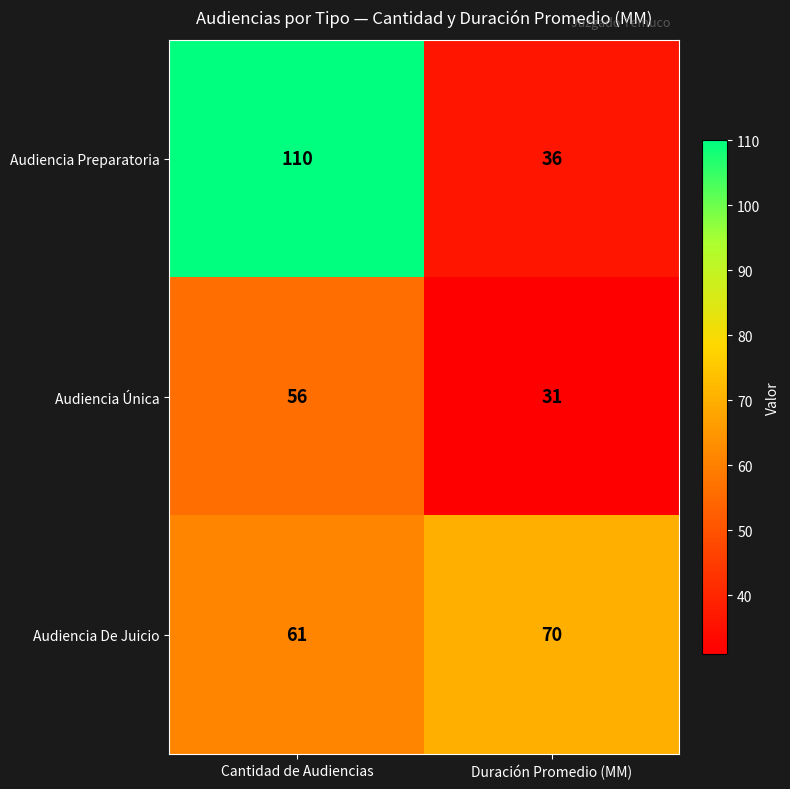

What is the approximate value of Audiencia De Juicio at Duración Promedio (MM)?

70